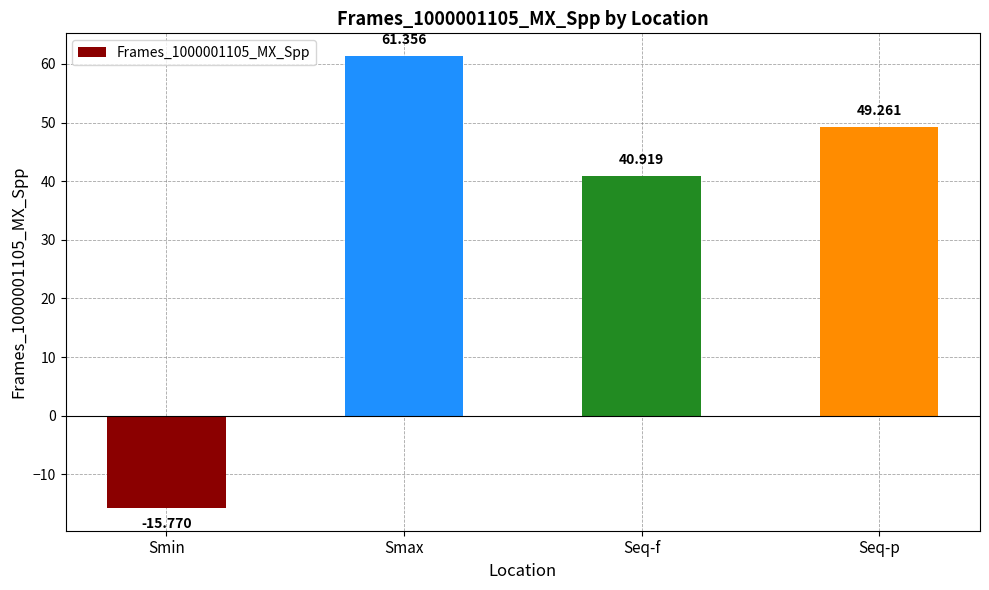

Where does the data first go above 49?

Smax